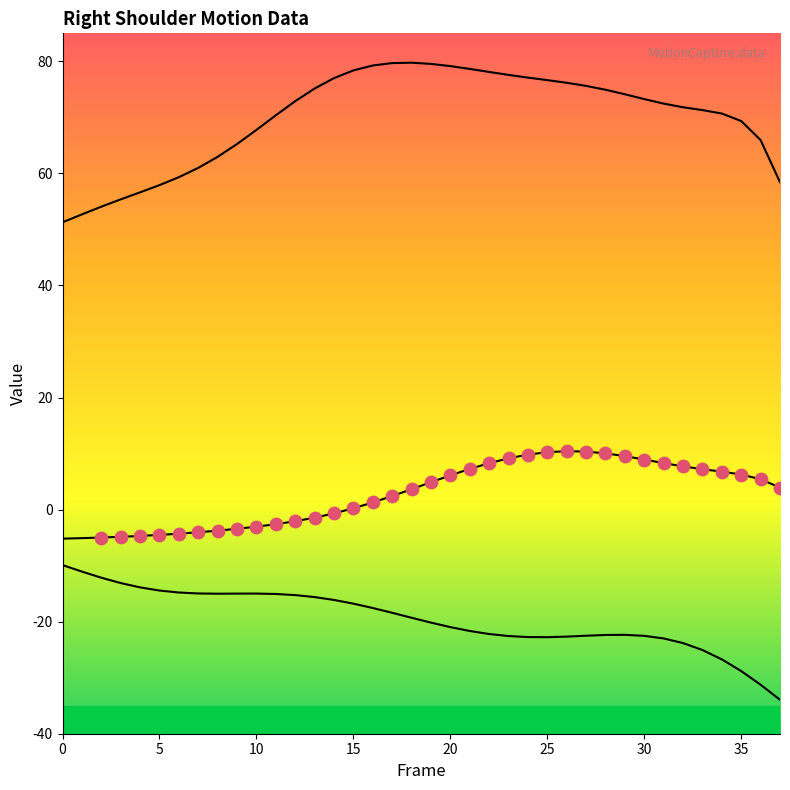

Which series contains the highest Y value?

Right_Shoulder_Z